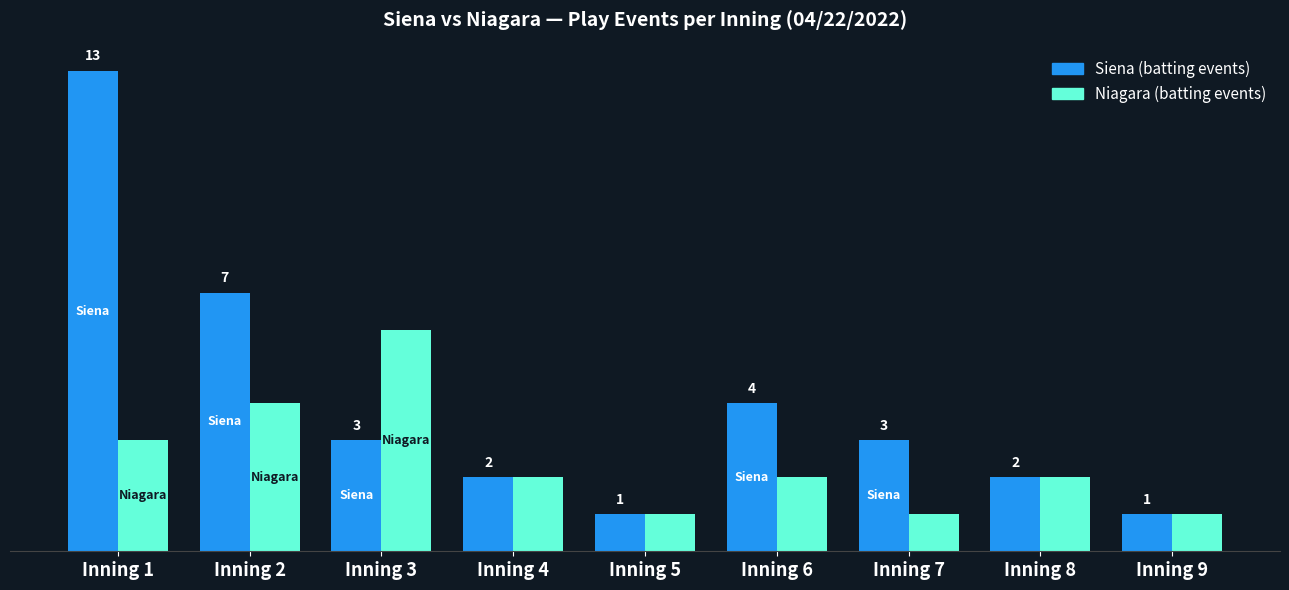

How many Niagara (batting events) values are between 1 and 3?

7